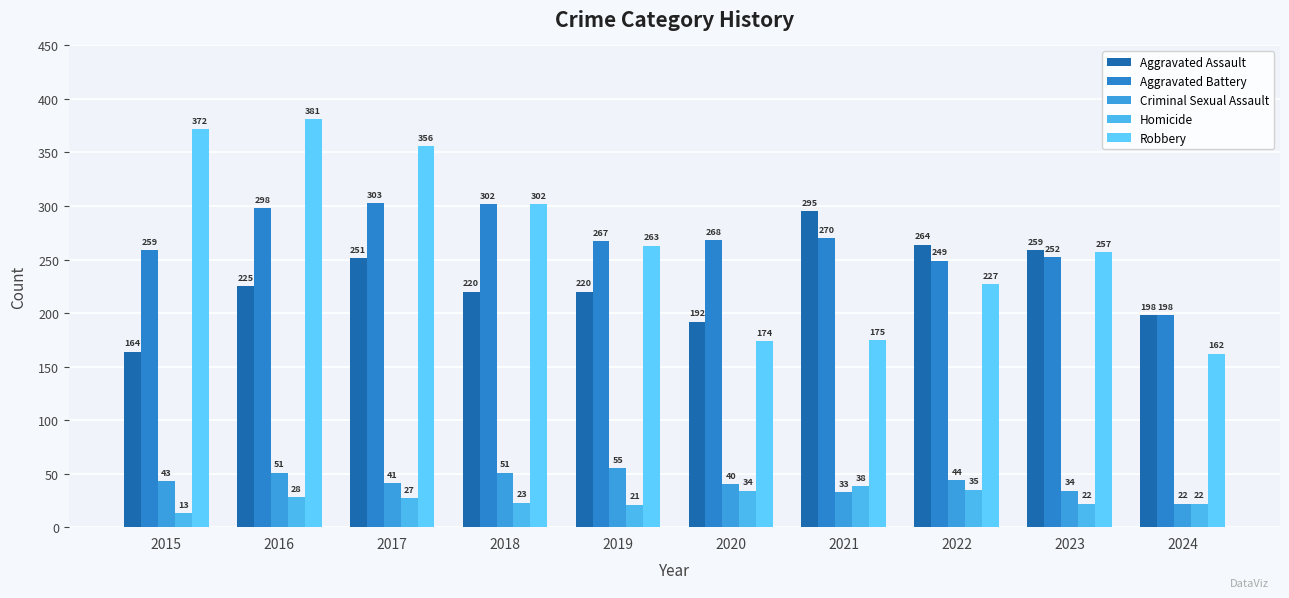

Does the chart contain stacked bars?

No